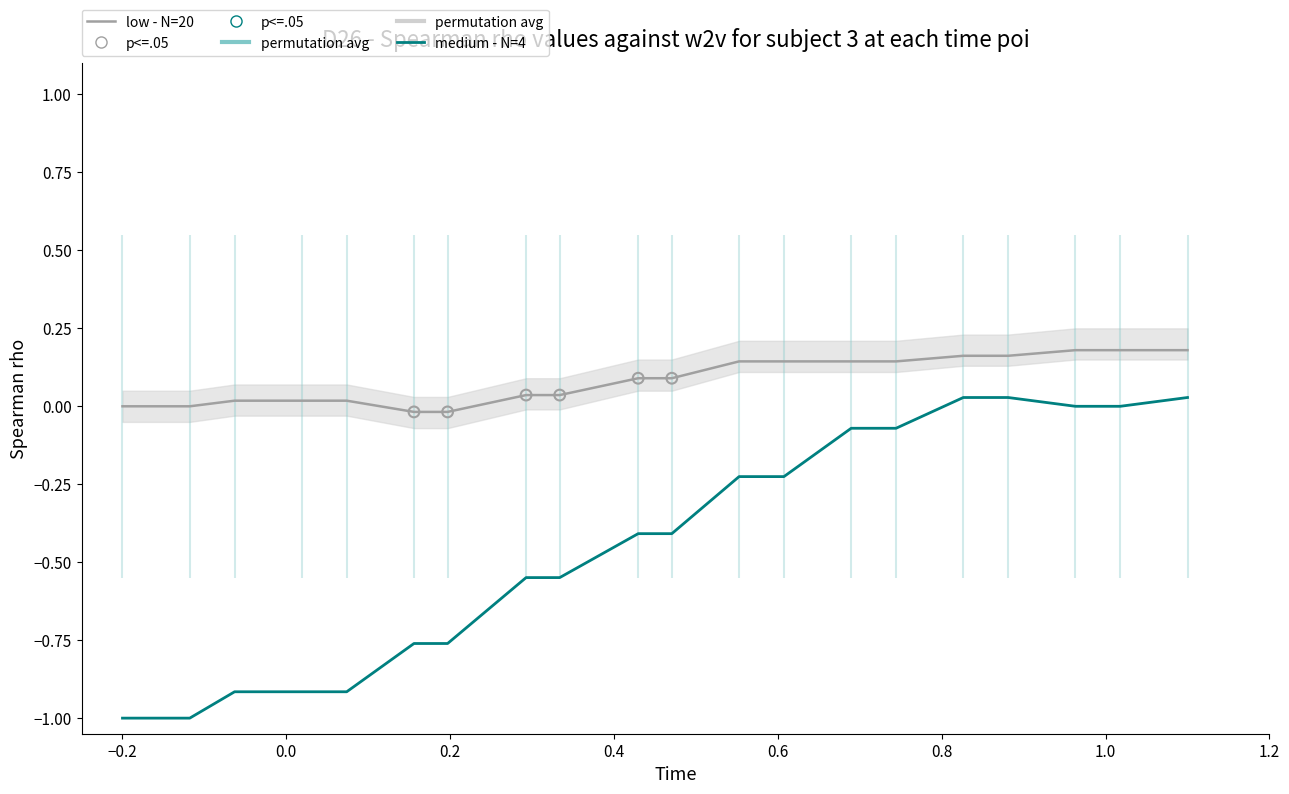

What is the total value across all series at 0.0?

-0.9